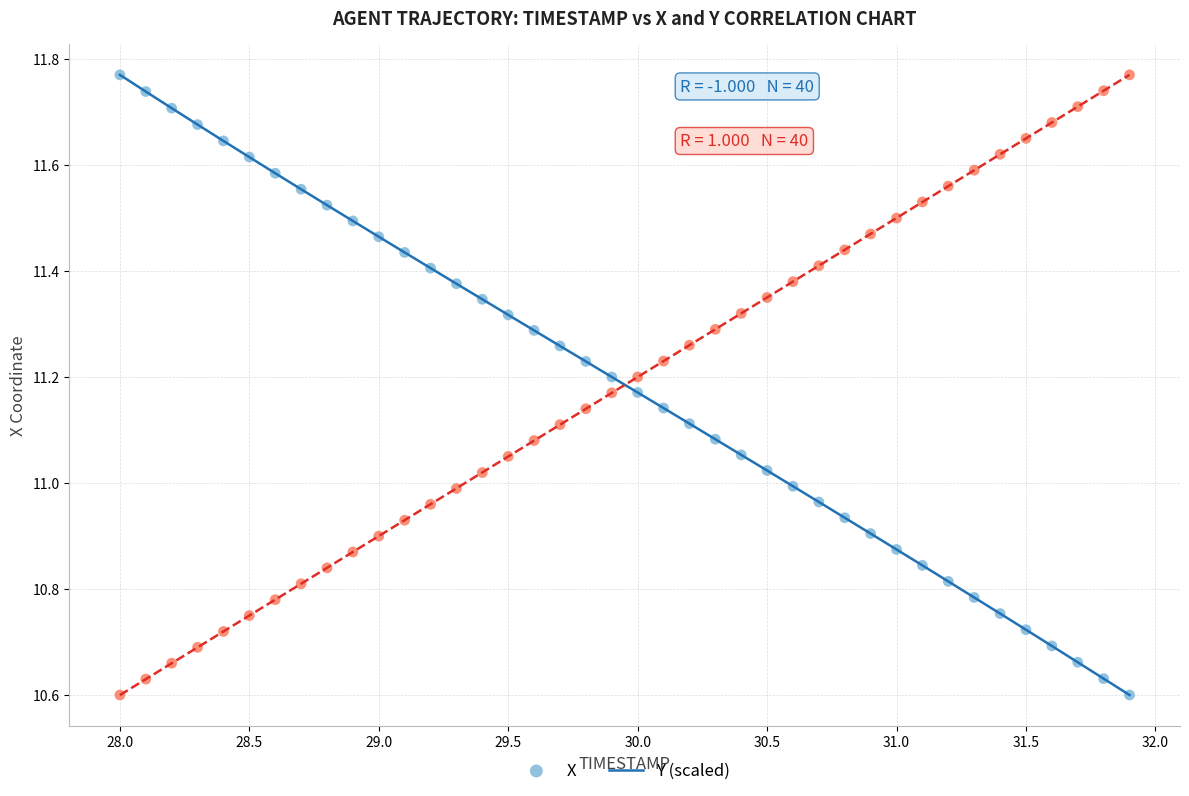

Across all data points, what is the range of X values (max minus min)?

3.9